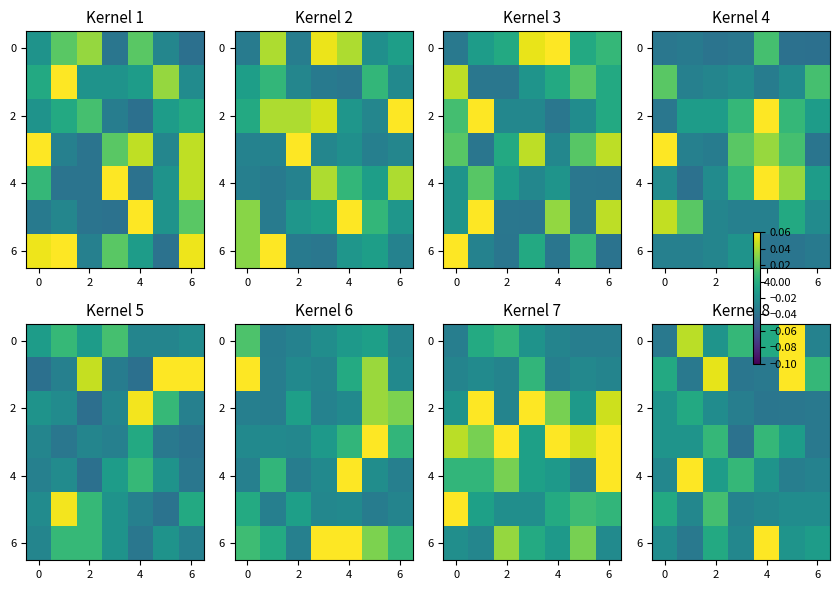

How many values in 6 are below zero?

6